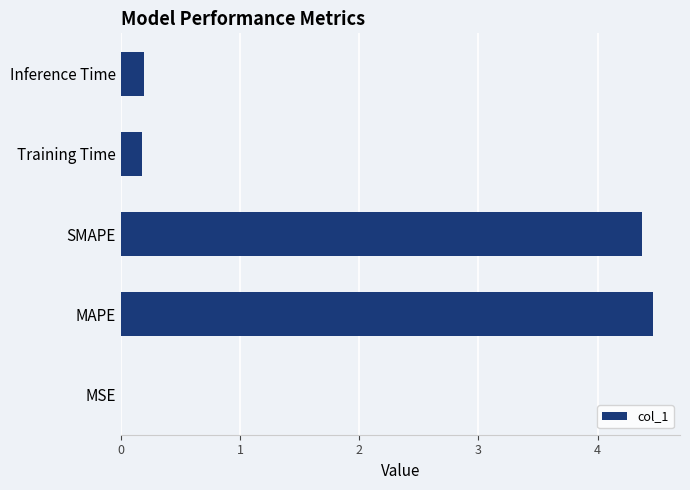

Is it true that the value at MSE is 0.0?

True